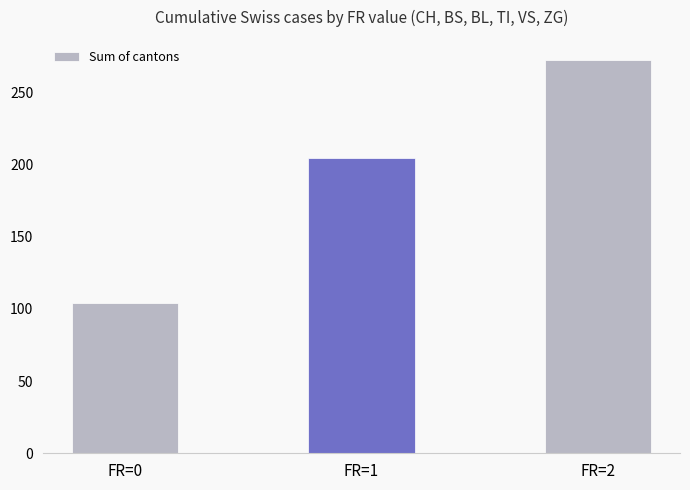

Between FR=0 and FR=2, which is larger?

FR=2